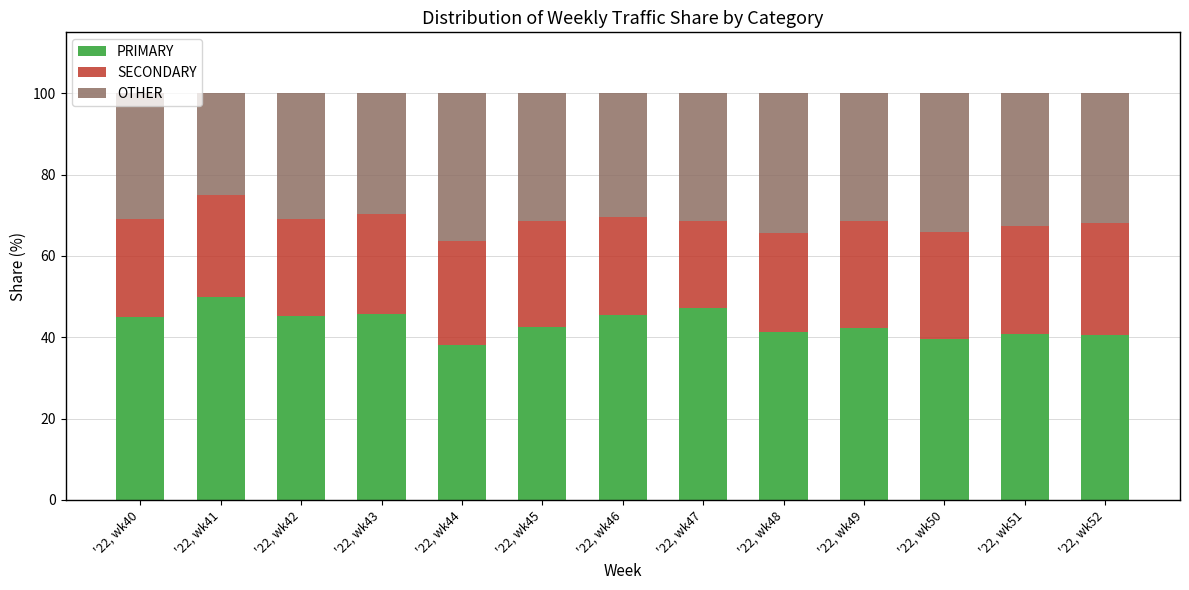

What is the total value across all series at '22, wk48?

100.0